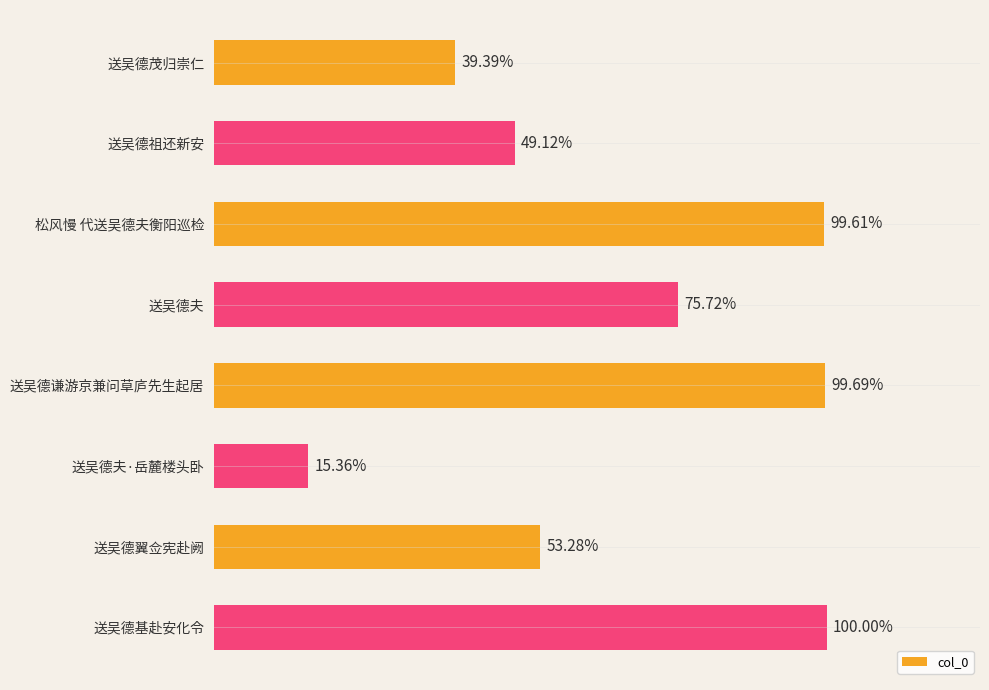

Does the chart contain any negative values?

No